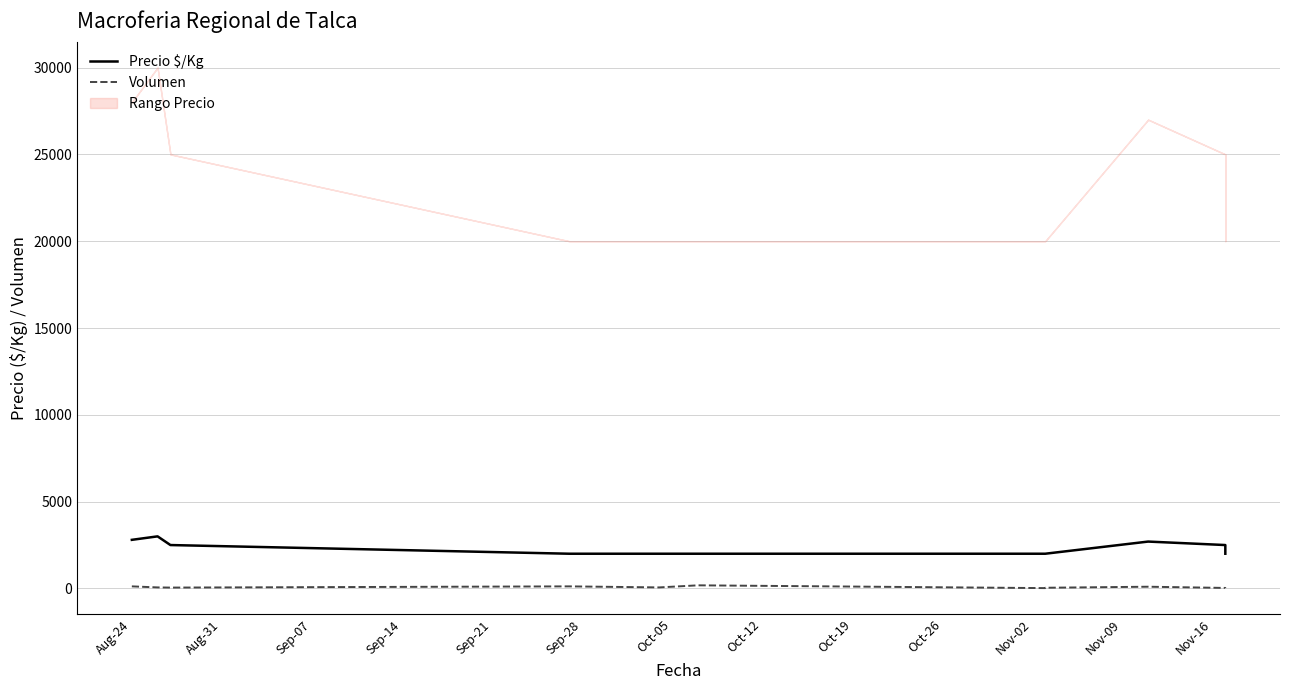

How many interior local peaks does the Volumen series have?

3